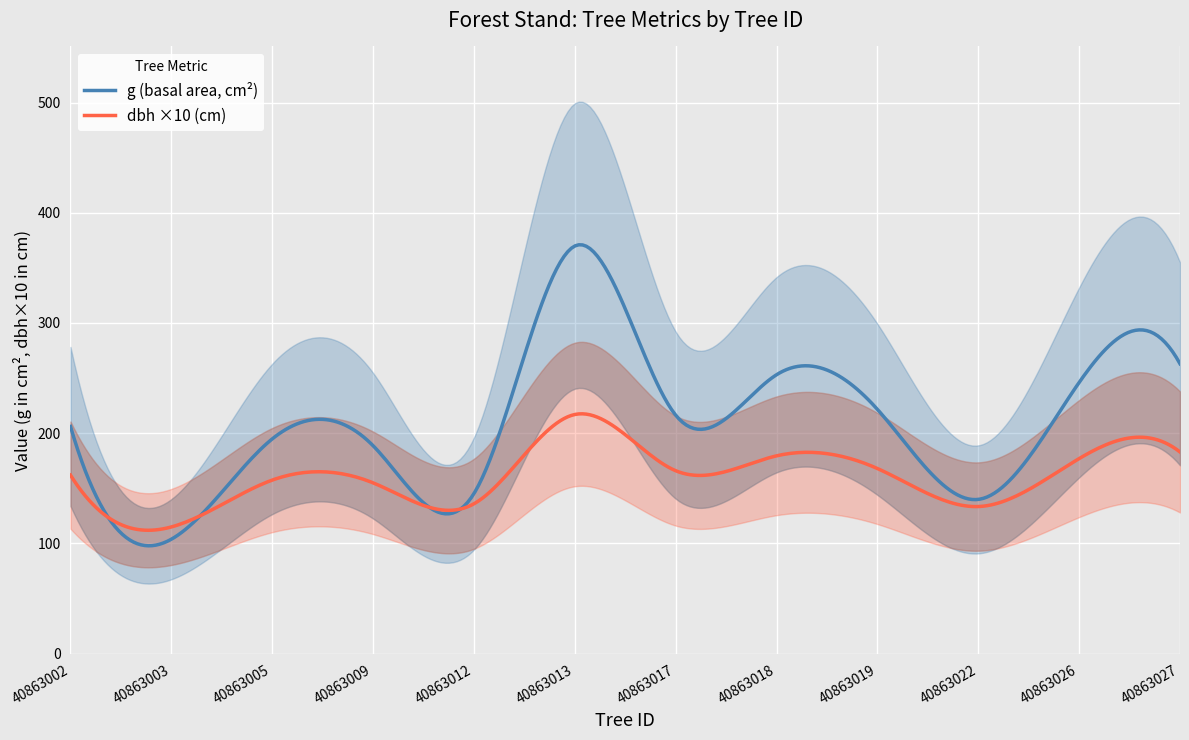

What is the highest value of the dbh ×10 (cm) series?

217.6